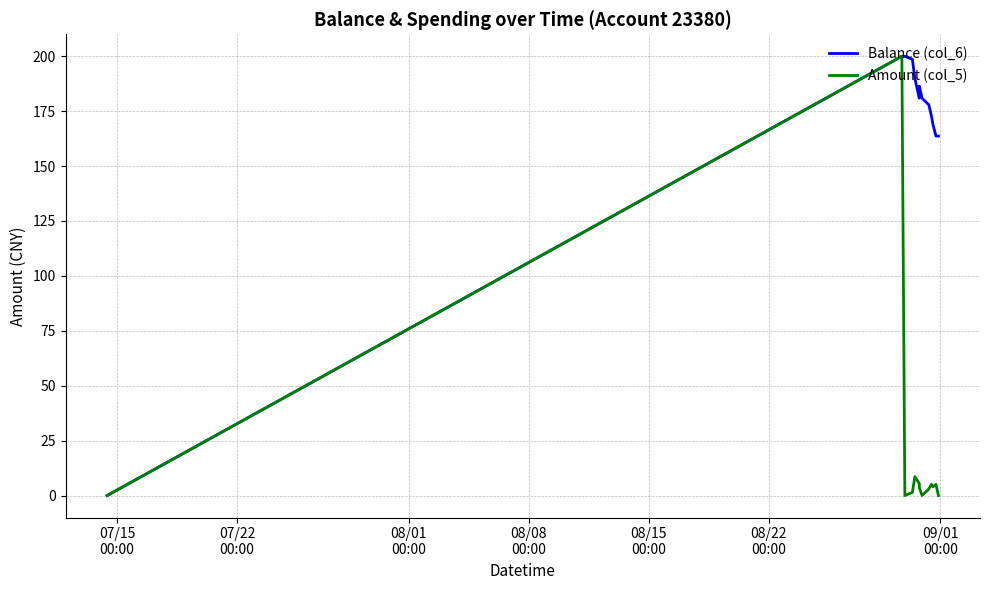

Rank the series by their average value, from lowest to highest.

Amount (col_5), Balance (col_6)